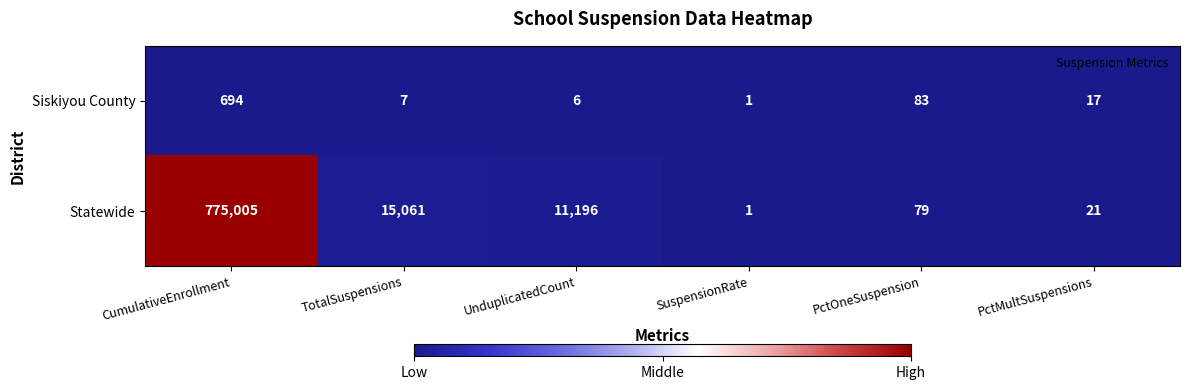

Is it true that Siskiyou County equals 321 at CumulativeEnrollment?

False